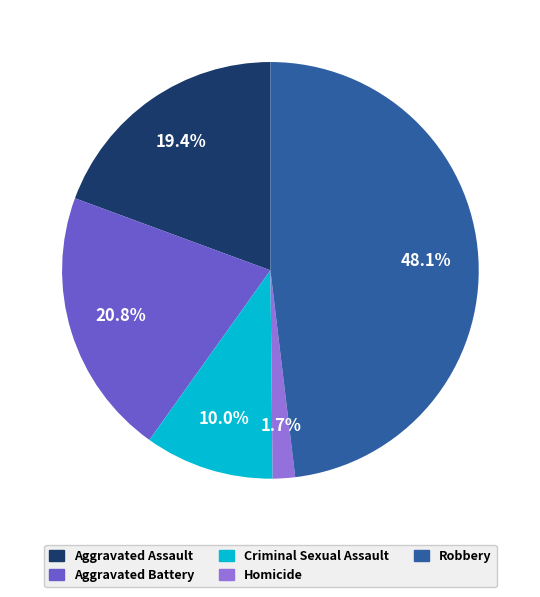

Which category has the biggest portion of the pie?

Robbery